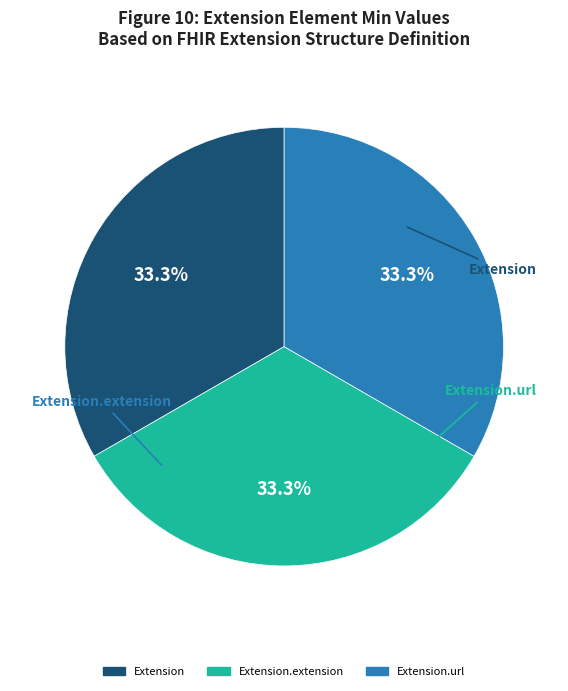

Is there a majority slice in this chart?

No